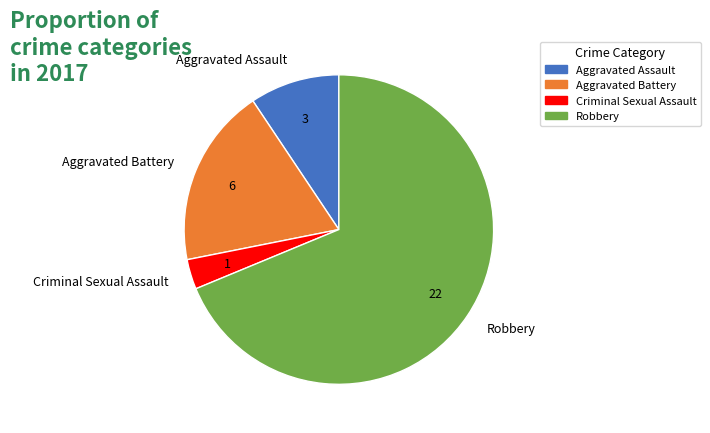

Is there any slice that represents more than half of the pie?

Yes